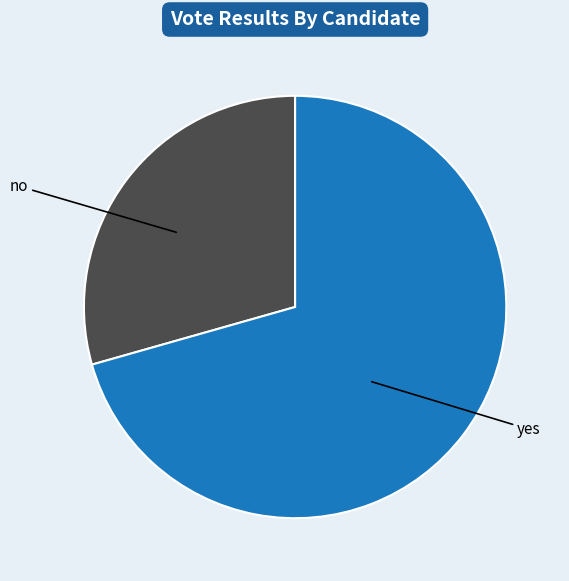

Does any single category account for the majority?

Yes